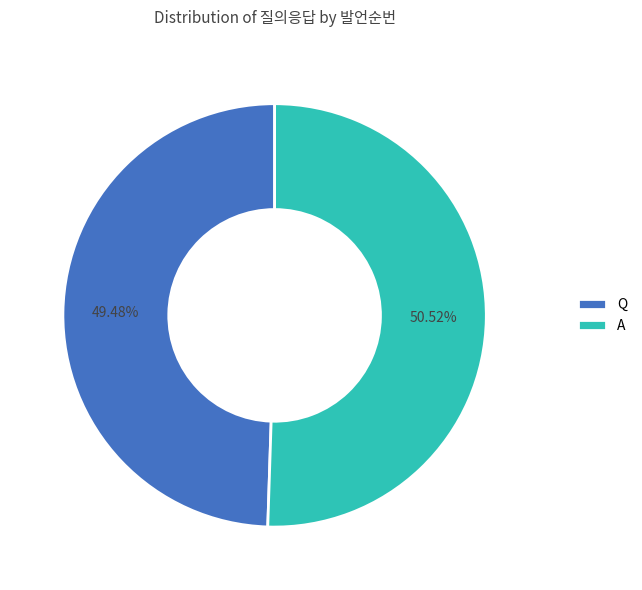

What is the ratio of the value at A to the value at Q?

1.0